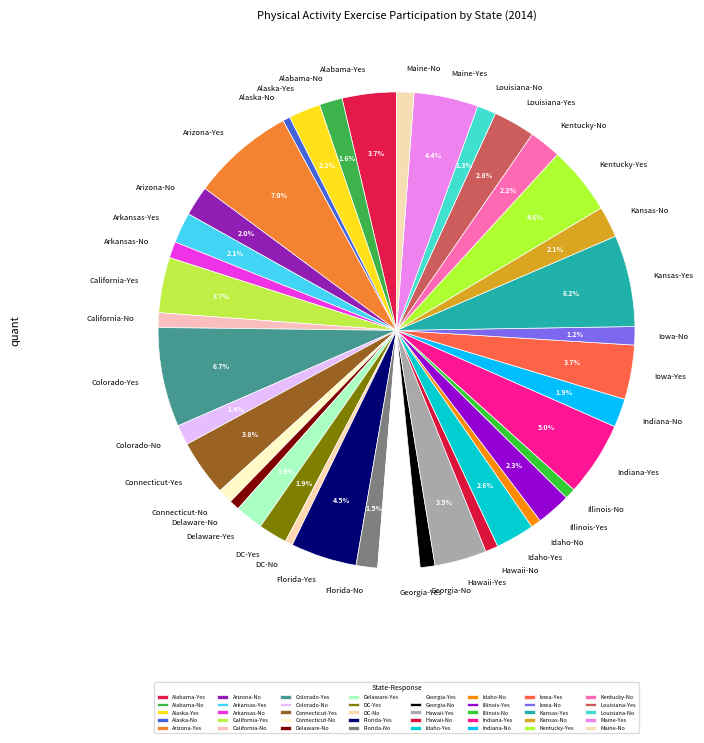

Does Indiana-No account for over 50% of the chart?

No